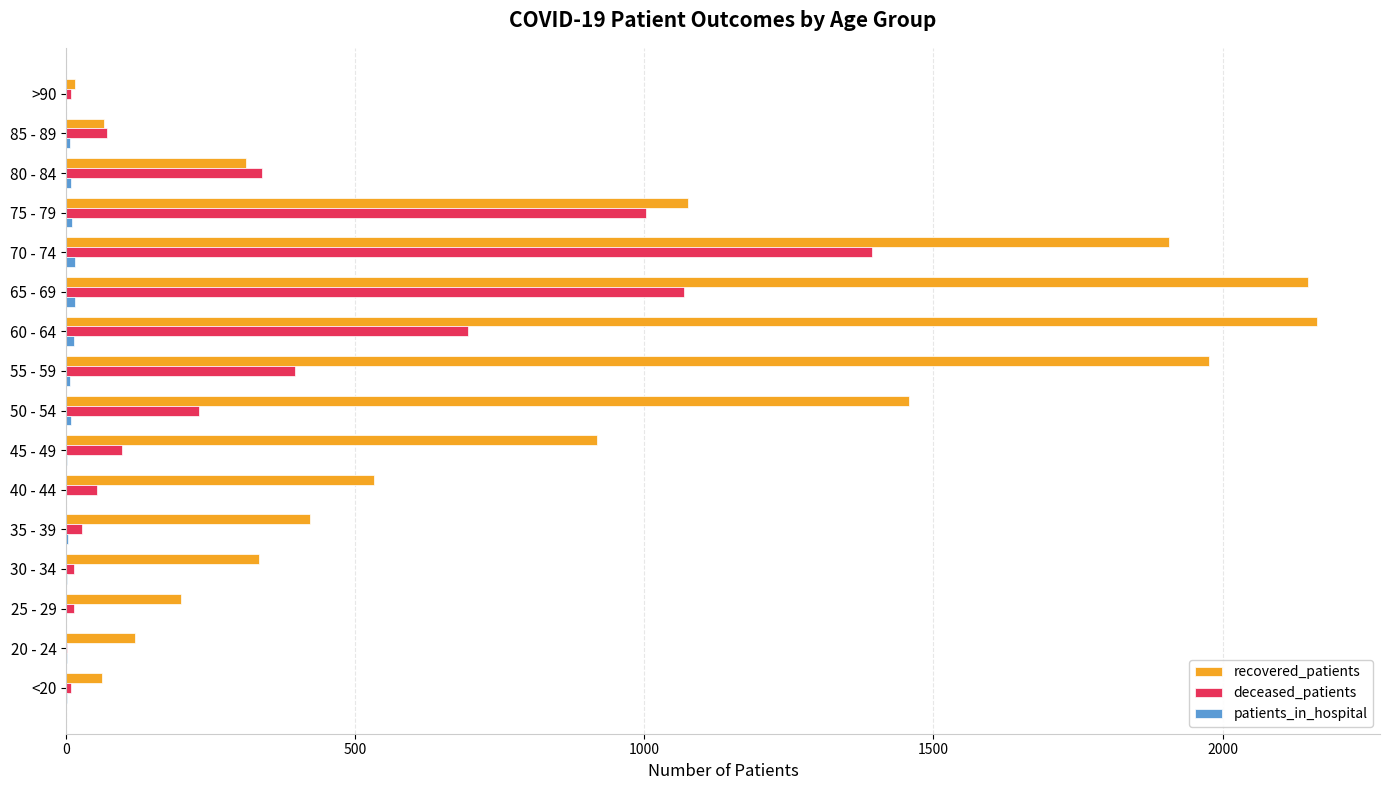

What is the sum of all recovered_patients values?

13707